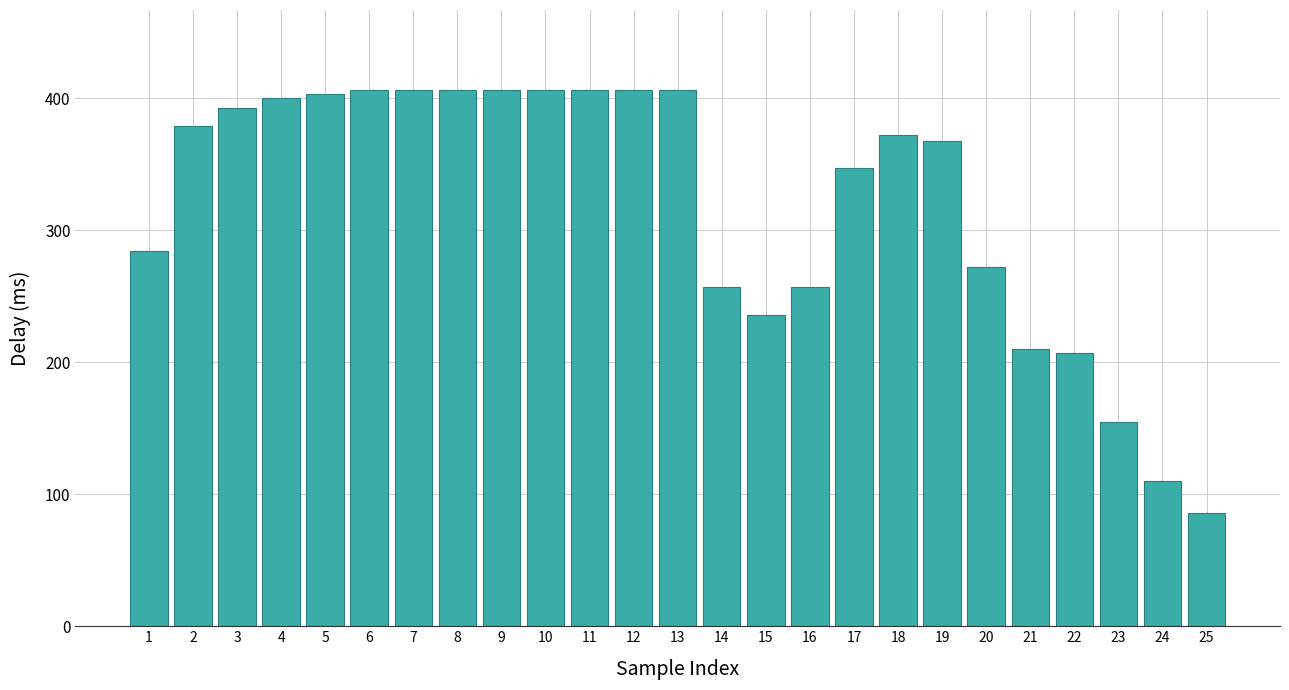

Reading left to right, what are all the values shown in this chart?

284	379	393	400	403	406	406	406	406	406	406	406	406	257	236	257	347	372	368	272	210	207	155	110	86